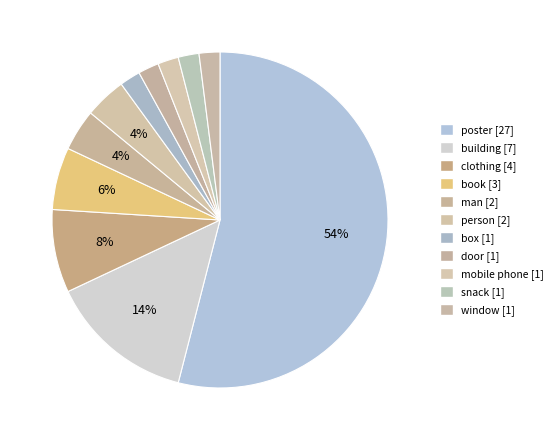

What is the smallest slice in the pie chart?

box